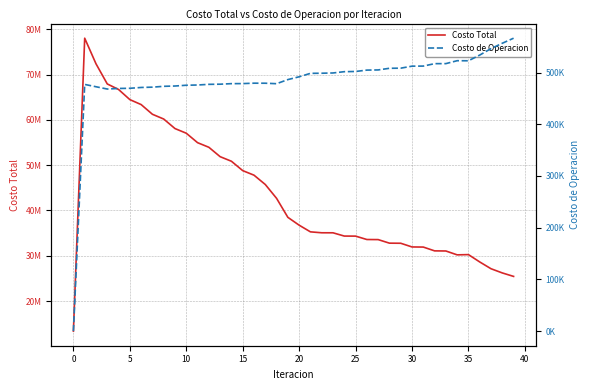

How many interior local peaks does the Costo de Operacion series have?

3